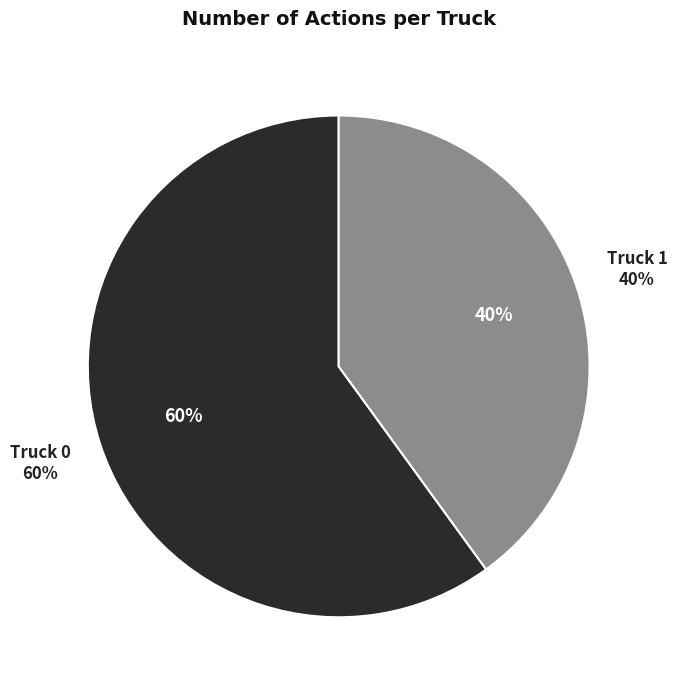

What is the change in value from Truck 0 to Truck 1?

-1